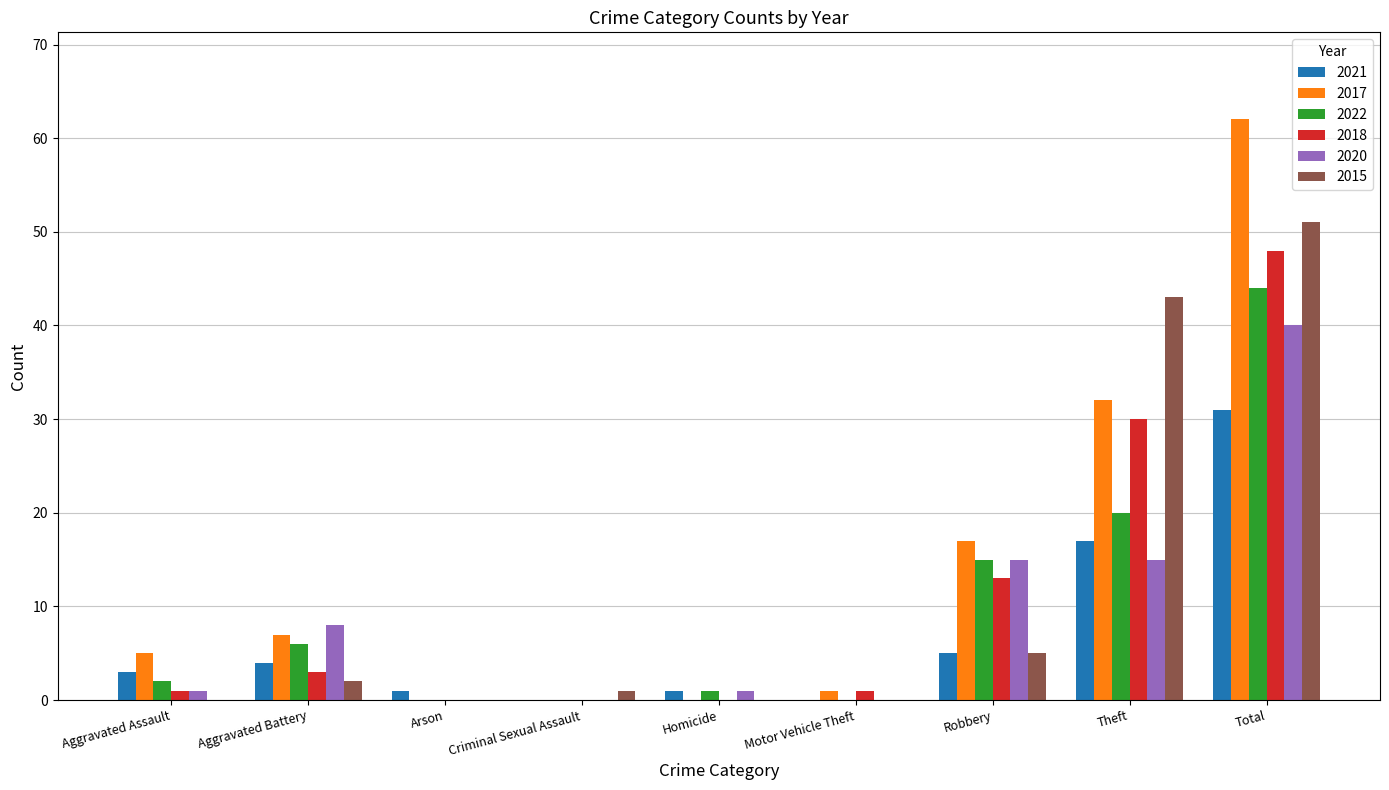

Reading right to left, extract all data points from this chart.

2021: 31	17	5	0	1	0	1	4	3
2017: 62	32	17	1	0	0	0	7	5
2022: 44	20	15	0	1	0	0	6	2
2018: 48	30	13	1	0	0	0	3	1
2020: 40	15	15	0	1	0	0	8	1
2015: 51	43	5	0	0	1	0	2	0